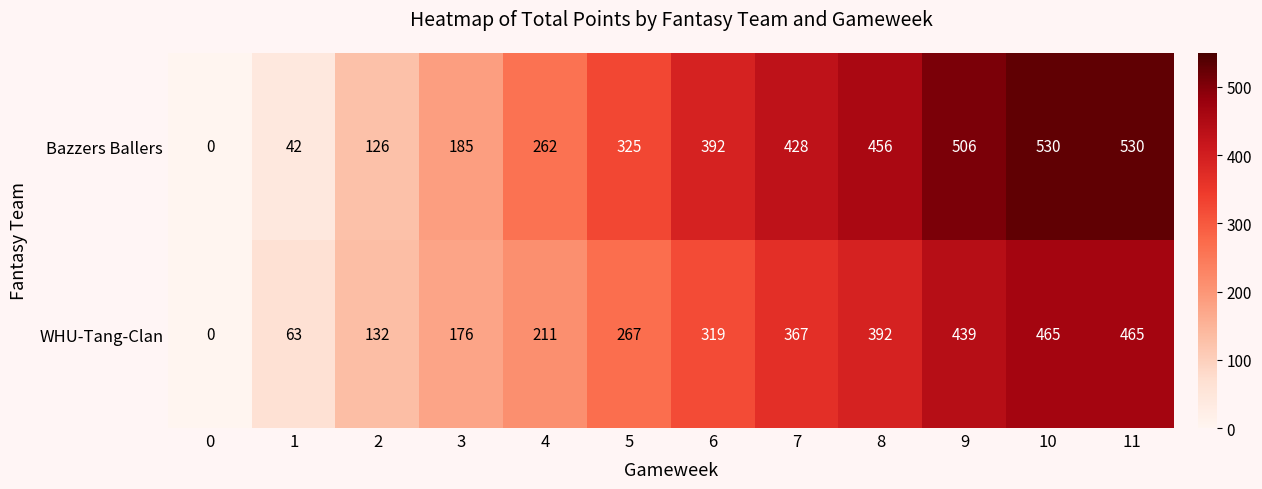

At how many categories does at least one series exceed 285?

7